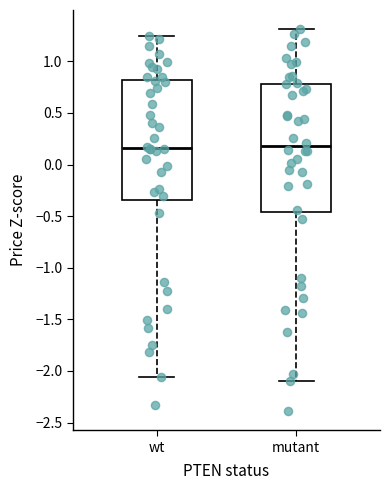

Reading left to right, read every box against the y-axis: the position of its median line, the range the box covers, and the ends of its whiskers. The values are not printed on the chart, so give them approximately, as read against the axis.

wt: median 0.15, box -0.35 to 0.80, whiskers -2.05 to 1.25
mutant: median 0.20, box -0.45 to 0.80, whiskers -2.10 to 1.30